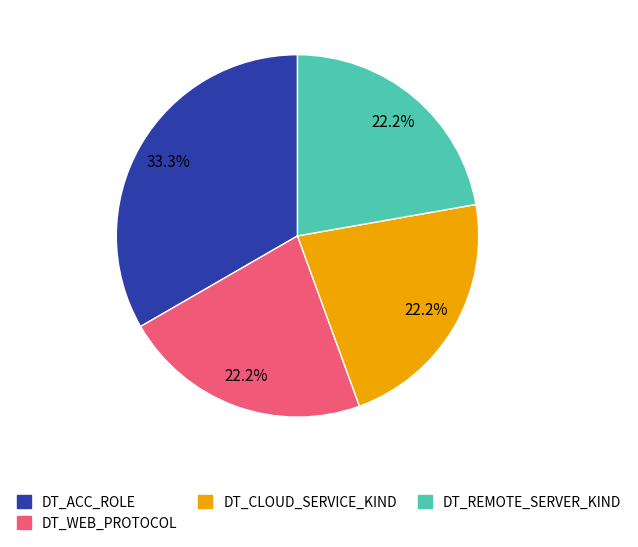

What is the largest slice in the pie chart?

DT_ACC_ROLE